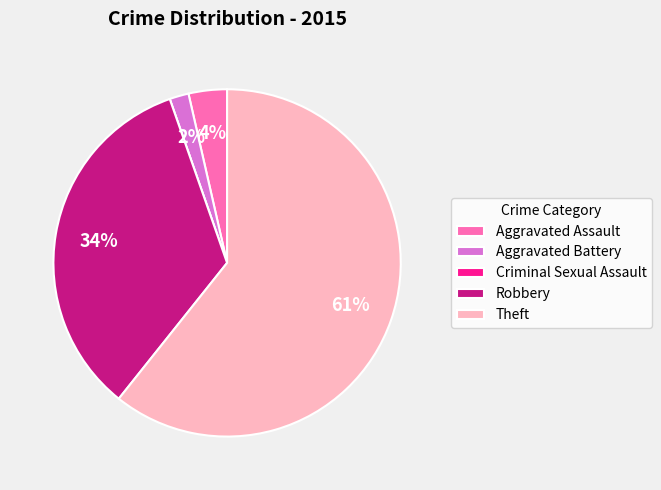

Which category has the biggest portion of the pie?

Theft